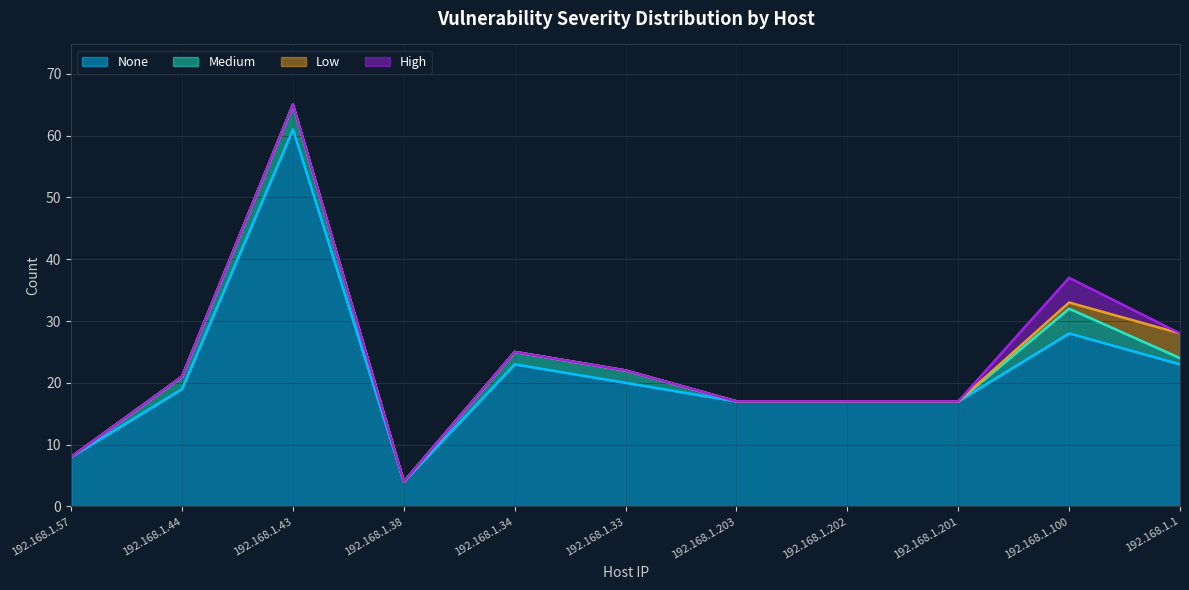

What is the difference between the second highest and second lowest values in the Low series?

1